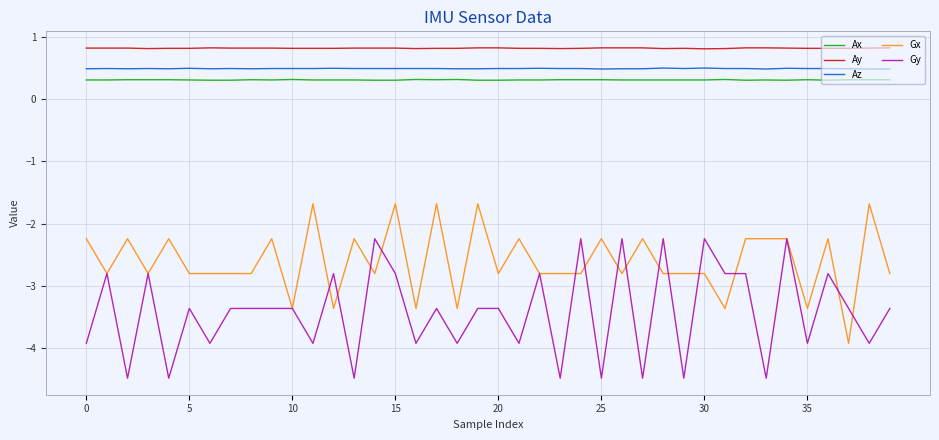

Does the chart display data point markers on the line(s)?

No